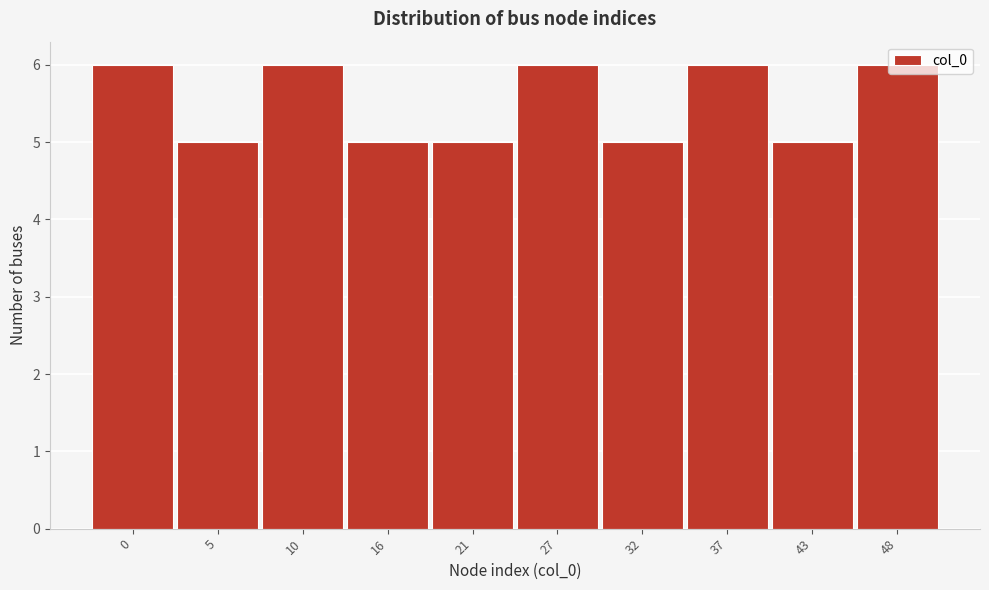

What is the maximum value shown in the chart?

6